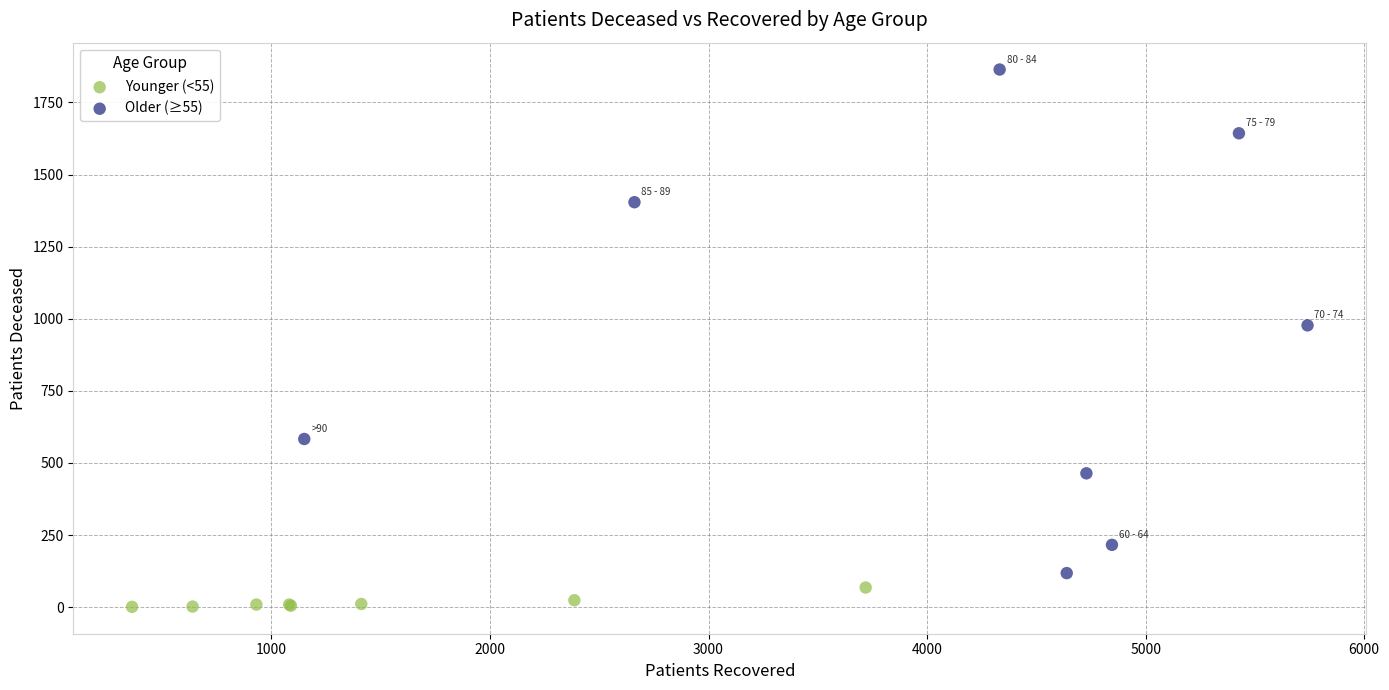

Which series contains the lowest Y value?

Younger (<55)